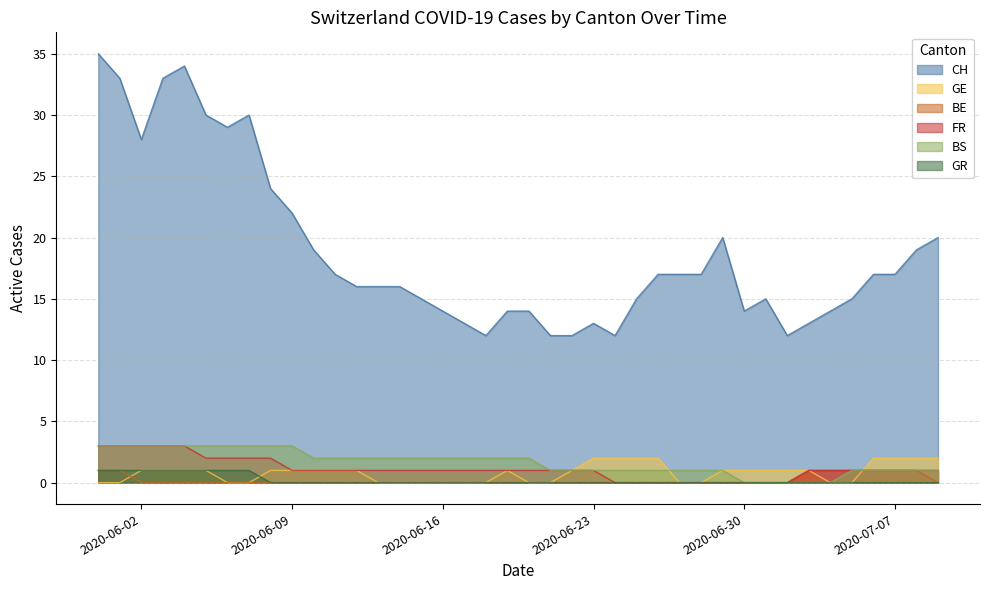

What is the spread (max minus min) of values at 2020-06-15?

15